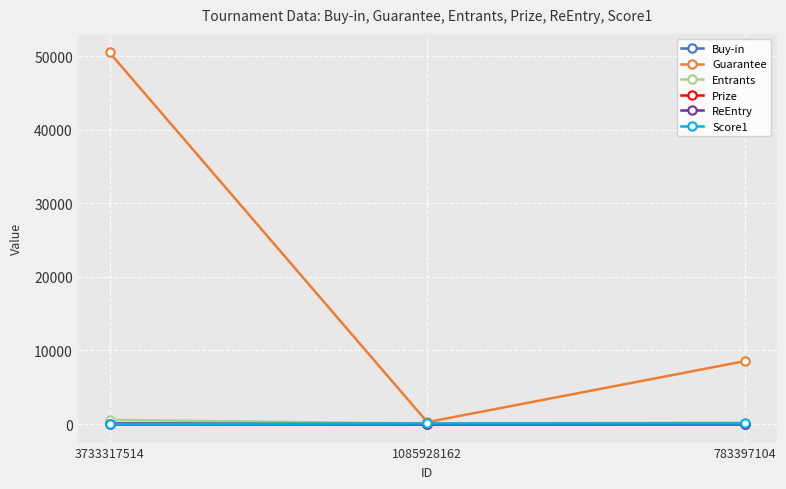

What is the difference between the maximum and minimum values in the Prize series?

22.5